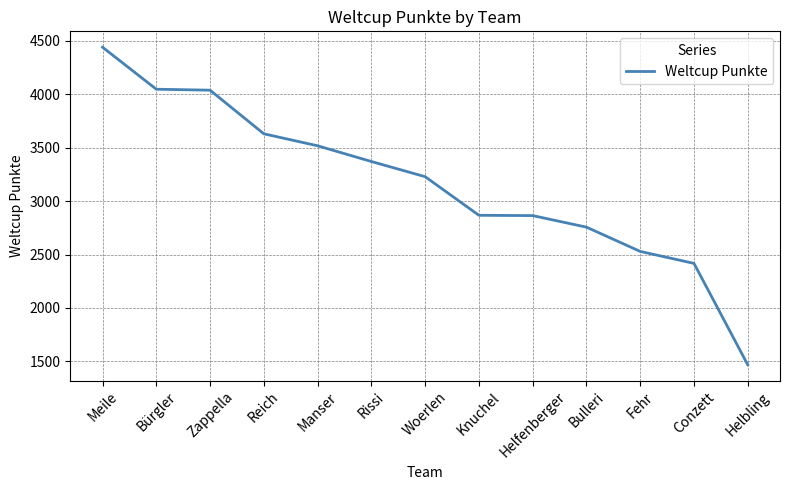

What is the smallest value displayed?

1469